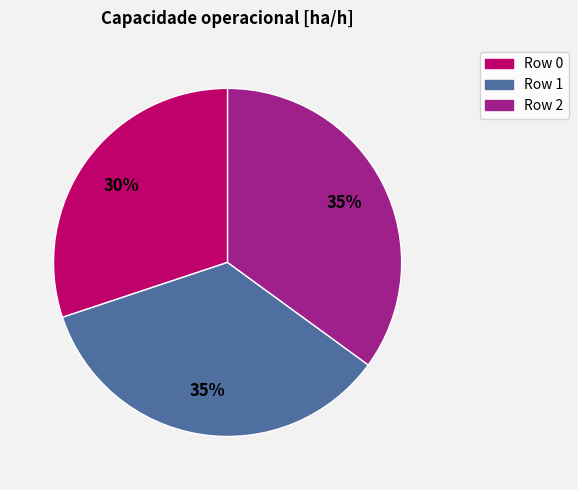

Which has a higher value, Row 1 or Row 0?

Row 1